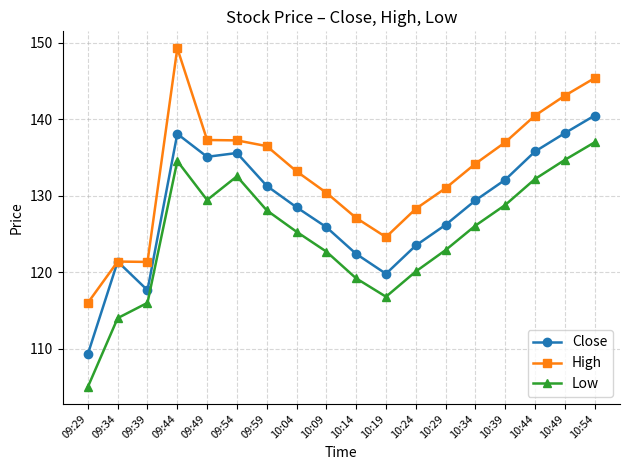

What is the label of the 15th point from the left?

10:39